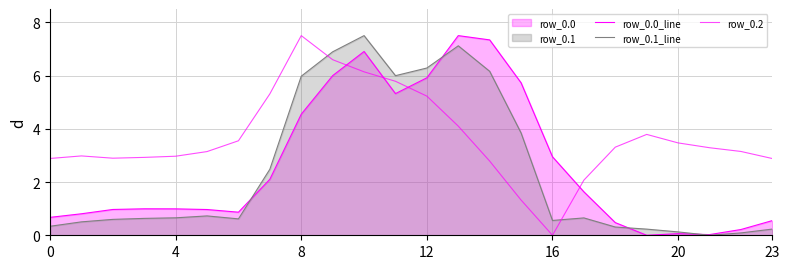

Where is row_0.2 nearest to the value 3?

4